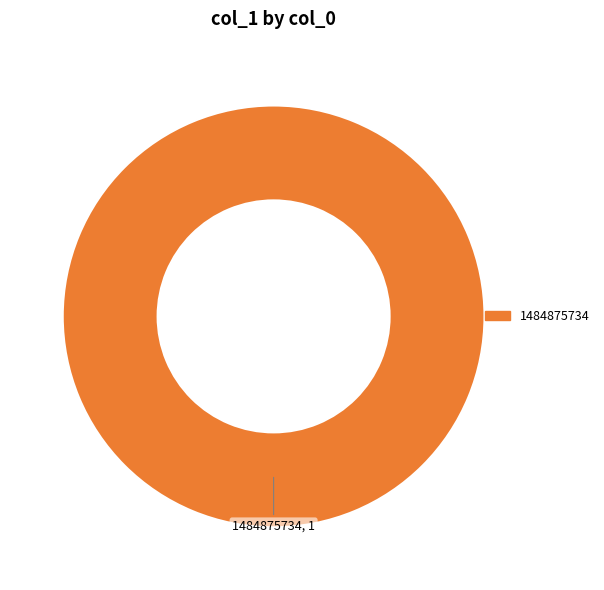

How many slices are in this pie chart?

1